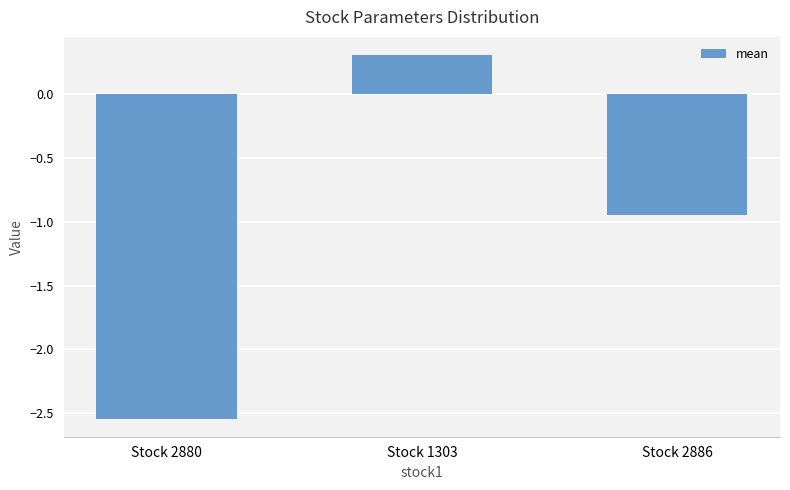

Which has a higher value, Stock 2886 or Stock 2880?

Stock 2886